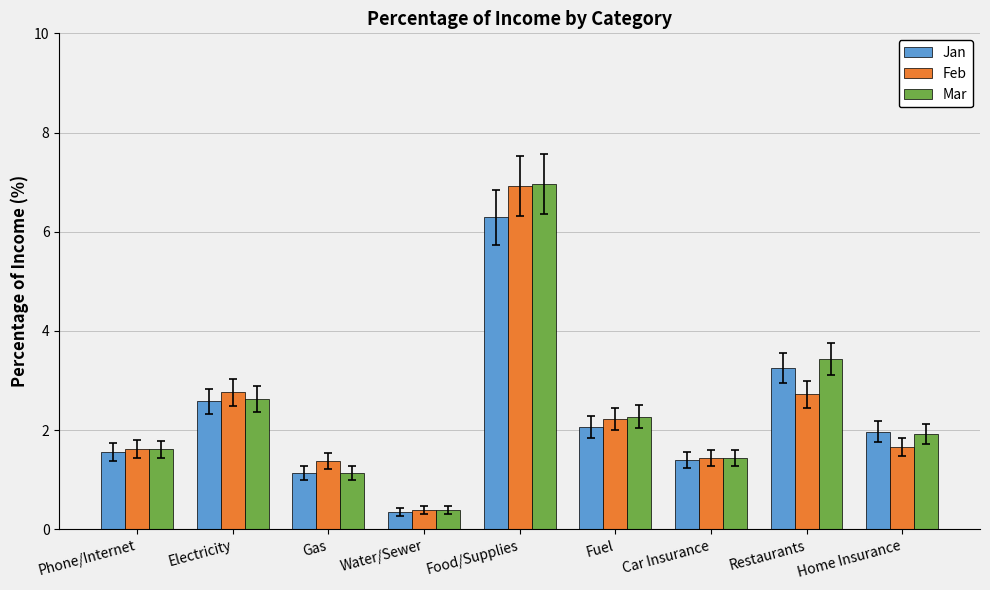

Which label corresponds to the largest value in the chart?

Food/Supplies